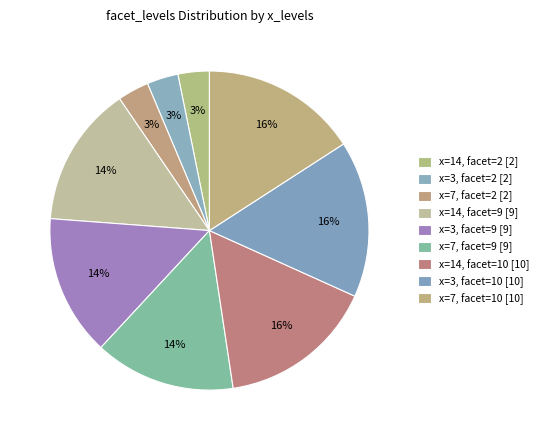

The x=3, facet=2 slice represents 3% of the pie. True or false?

True